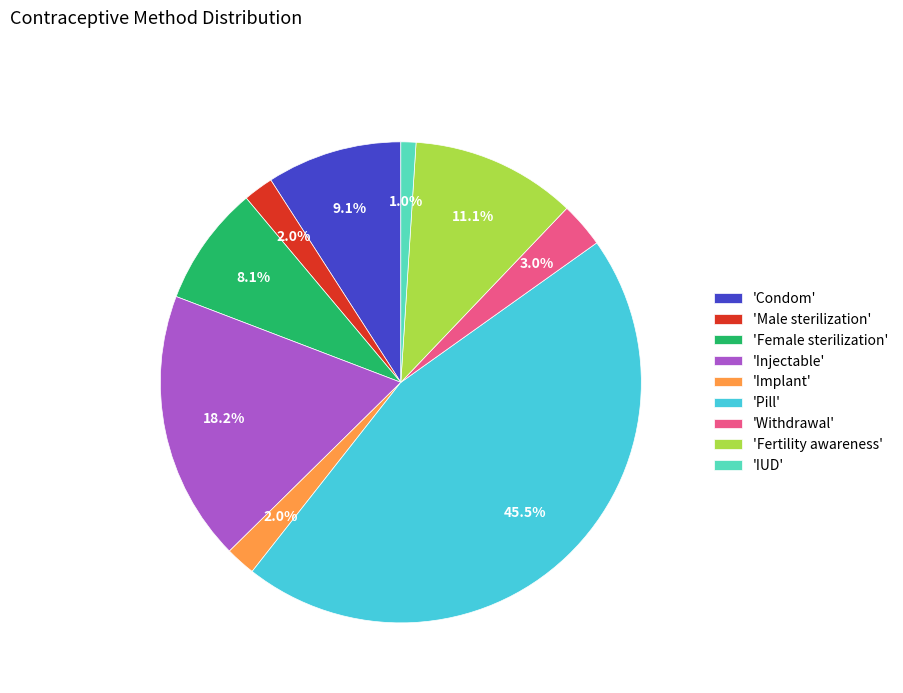

What is the smallest slice in the pie chart?

'IUD'